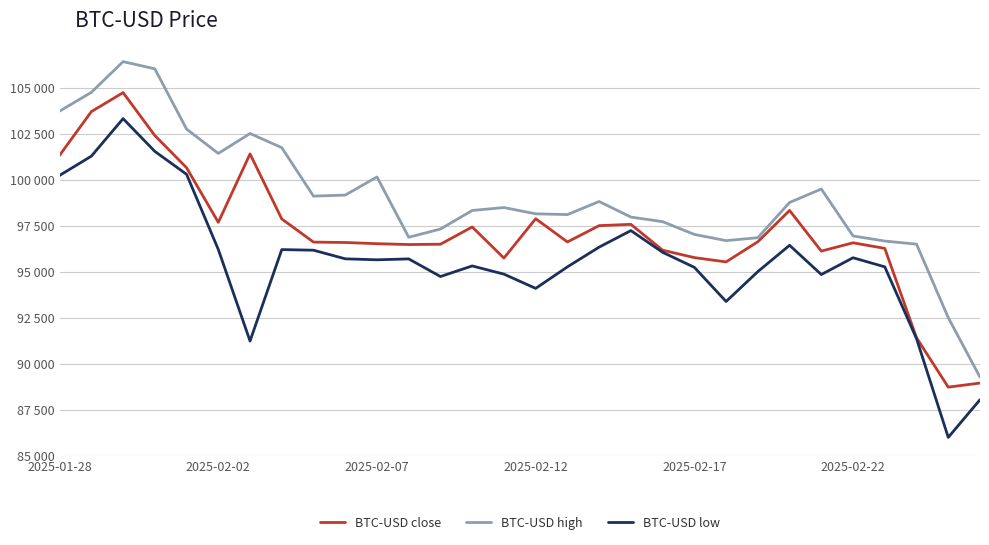

List the series in order of their overall mean, highest first.

BTC-USD high, BTC-USD close, BTC-USD low